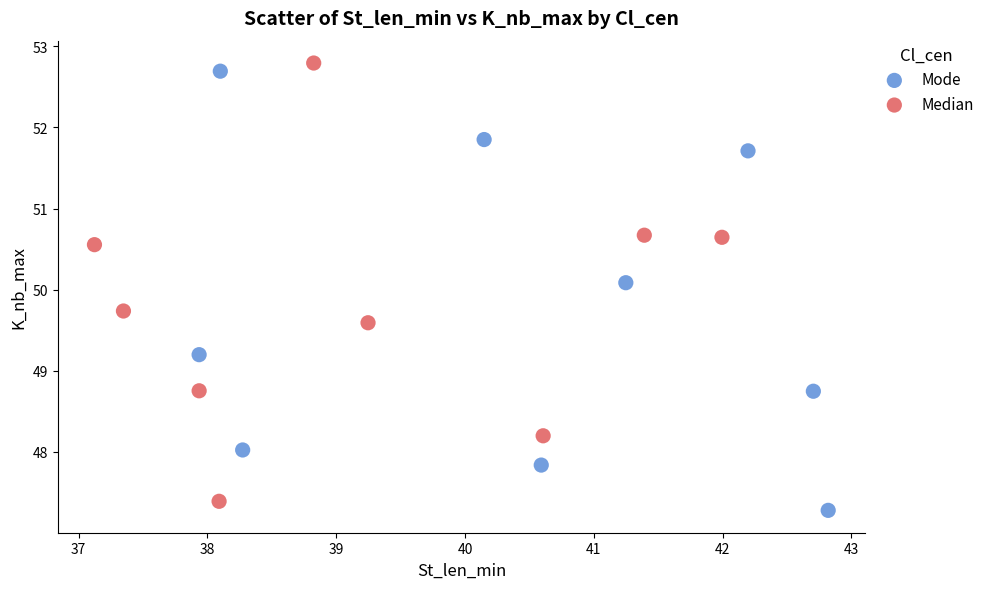

Which series contains the highest Y value?

Median